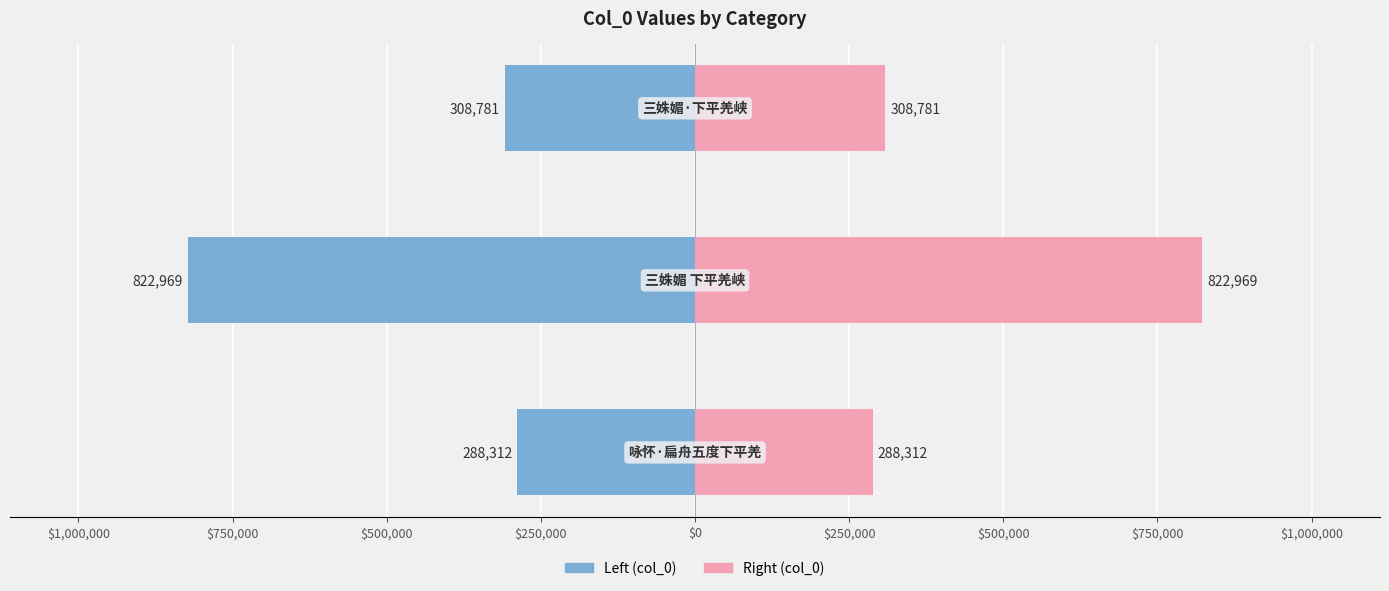

The Right (col_0) series shows 198094 at $1,000,000. True or false?

False